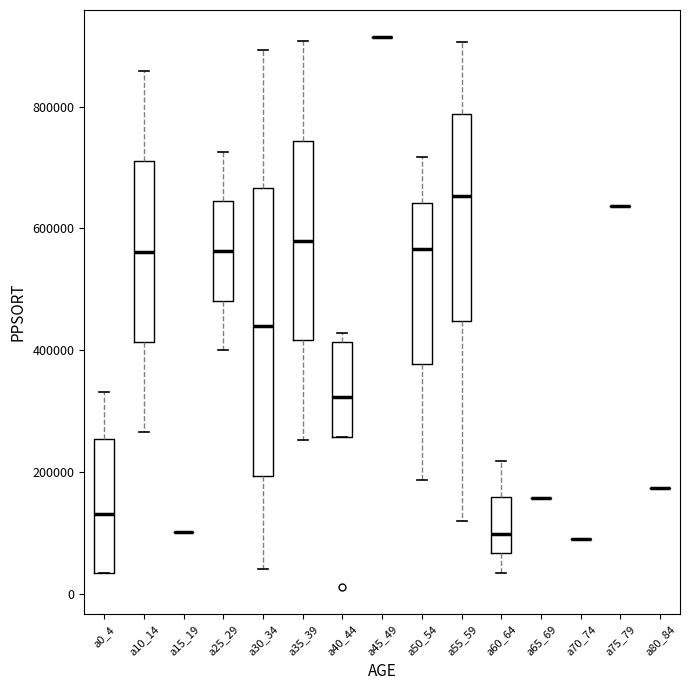

Reading left to right, read every box against the y-axis: the position of its median line, the range the box covers, and the ends of its whiskers. The values are not printed on the chart, so give them approximately, as read against the axis.

a0_4: median 140000, box 40000 to 260000, whiskers 40000 to 340000
a10_14: median 560000, box 420000 to 720000, whiskers 260000 to 860000
a15_19: box collapsed to a line at 100000, whiskers 100000 to 100000
a25_29: median 560000, box 480000 to 640000, whiskers 400000 to 720000
a30_34: median 440000, box 200000 to 660000, whiskers 40000 to 900000
a35_39: median 580000, box 420000 to 740000, whiskers 260000 to 900000
a40_44: median 320000, box 260000 to 420000, whiskers 260000 to 420000 (just above the box's upper edge)
a45_49: box collapsed to a line at 920000, whiskers 920000 to 920000
a50_54: median 560000, box 380000 to 640000, whiskers 180000 to 720000
a55_59: median 660000, box 440000 to 780000, whiskers 120000 to 900000
a60_64: median 100000, box 60000 to 160000, whiskers 40000 to 220000
a65_69: box collapsed to a line at 160000, whiskers 160000 to 160000
a70_74: box collapsed to a line at 100000, whiskers 100000 to 100000
a75_79: box collapsed to a line at 640000, whiskers 640000 to 640000
a80_84: box collapsed to a line at 180000, whiskers 180000 to 180000